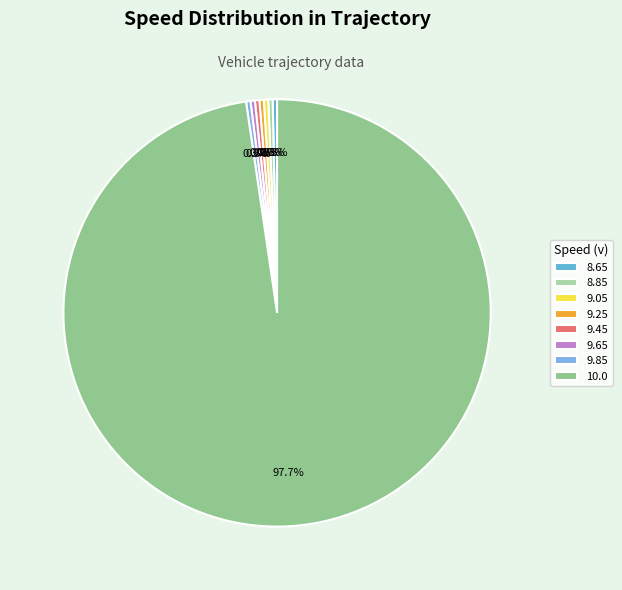

True or false: 10.0 accounts for 98% of the total.

True